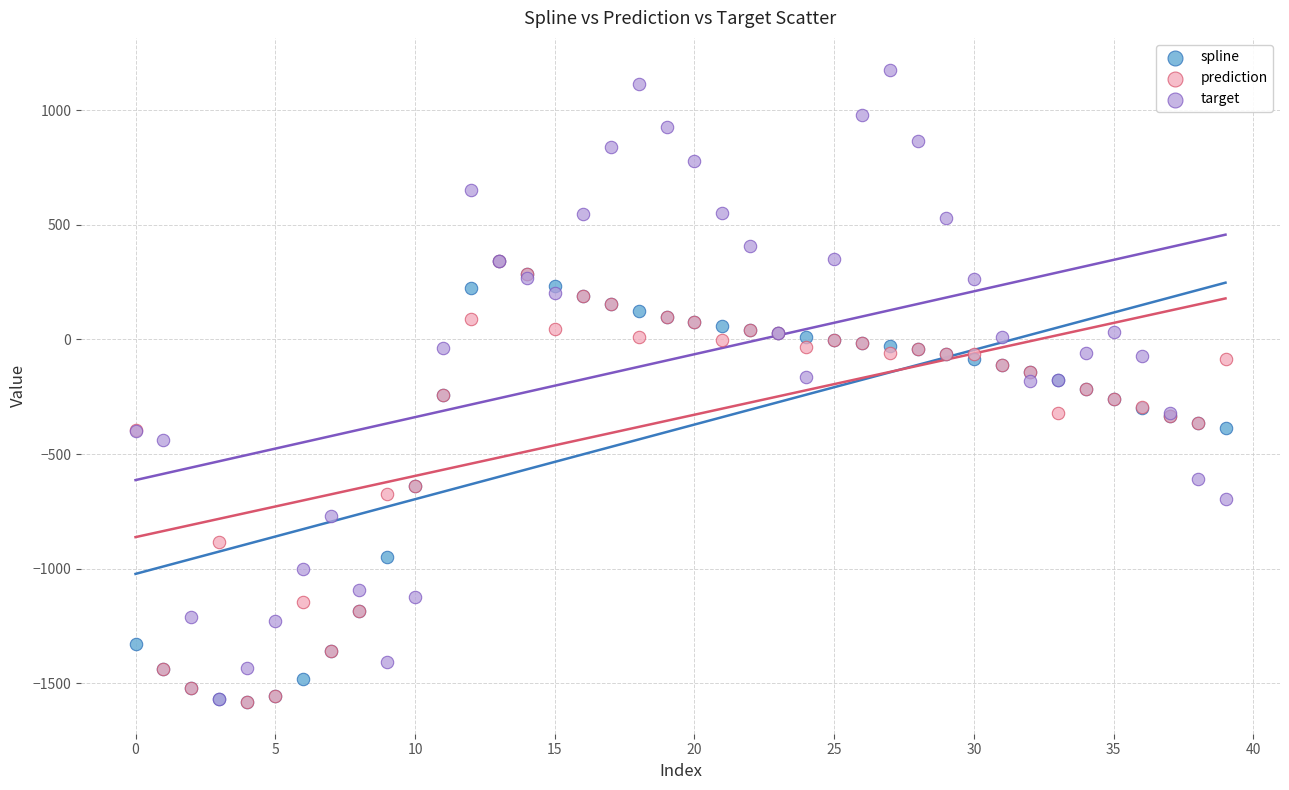

Which series reaches the maximum Y coordinate?

target